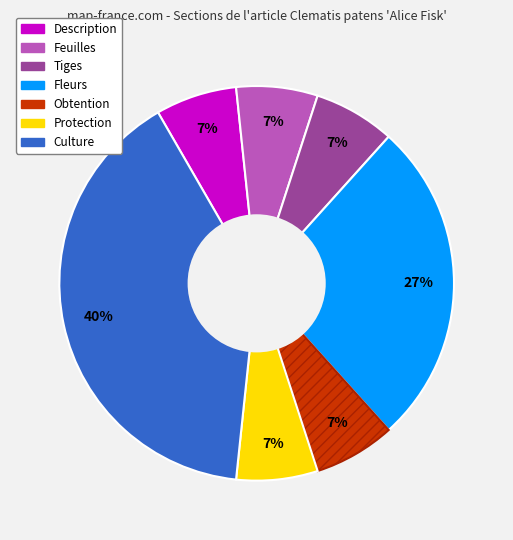

Is there a majority slice in this chart?

No